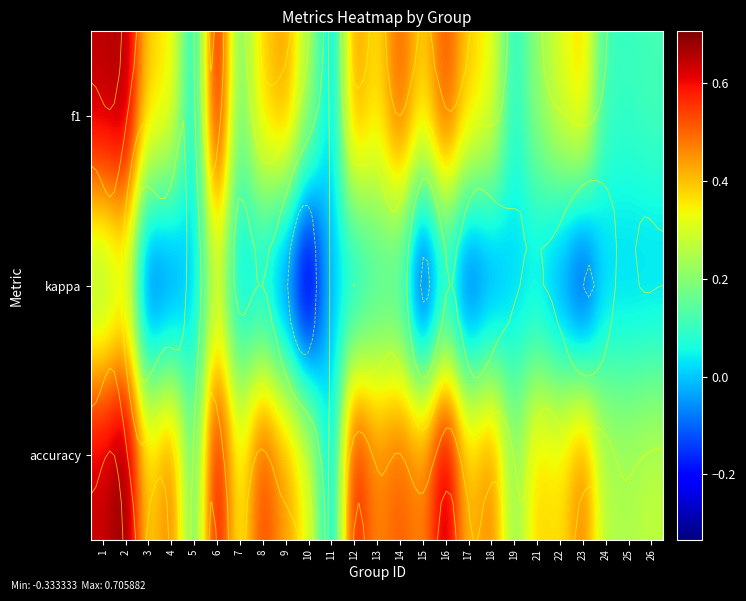

True or false: accuracy has a value of 0.4 at 17.

True